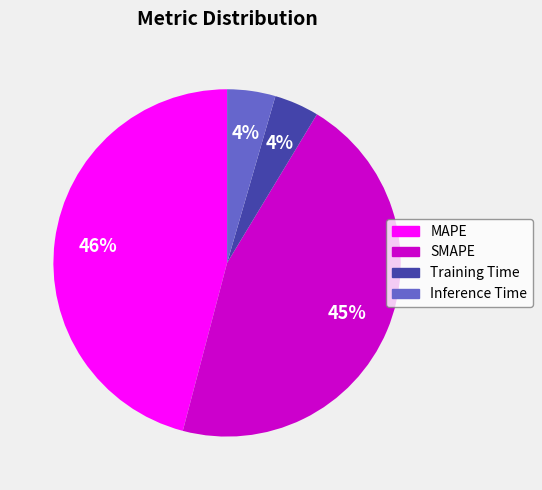

Count the number of slices in the pie.

4